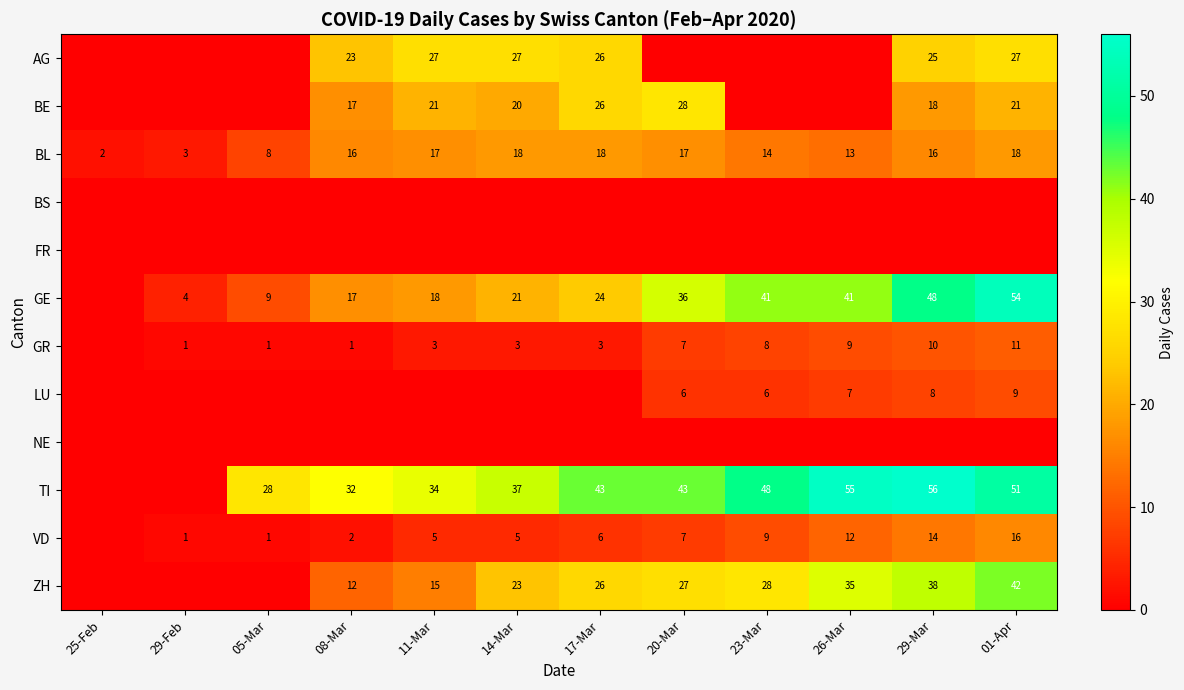

Is the value of VD at 11-Mar greater than the value of TI at 26-Mar?

No